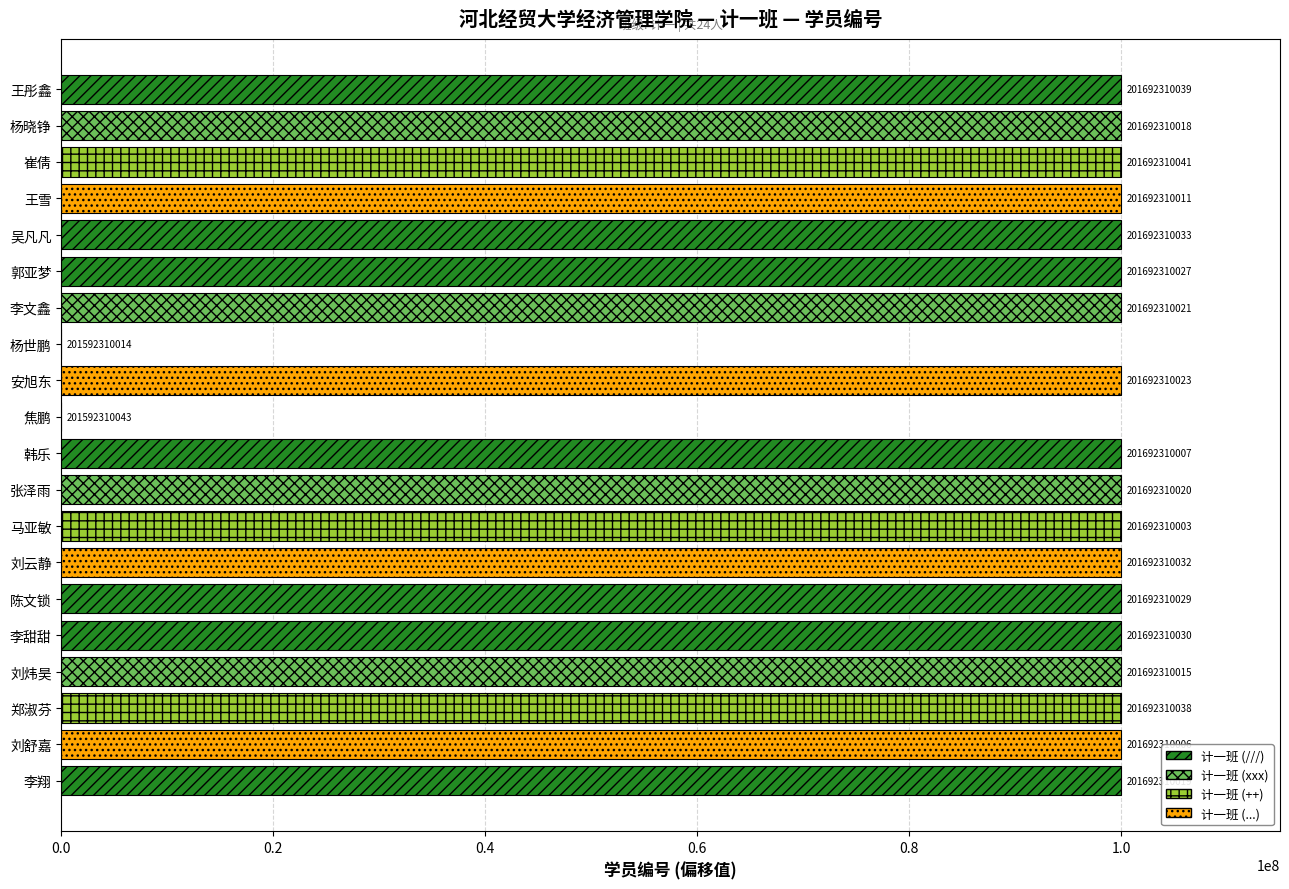

Are the bars horizontal?

Yes